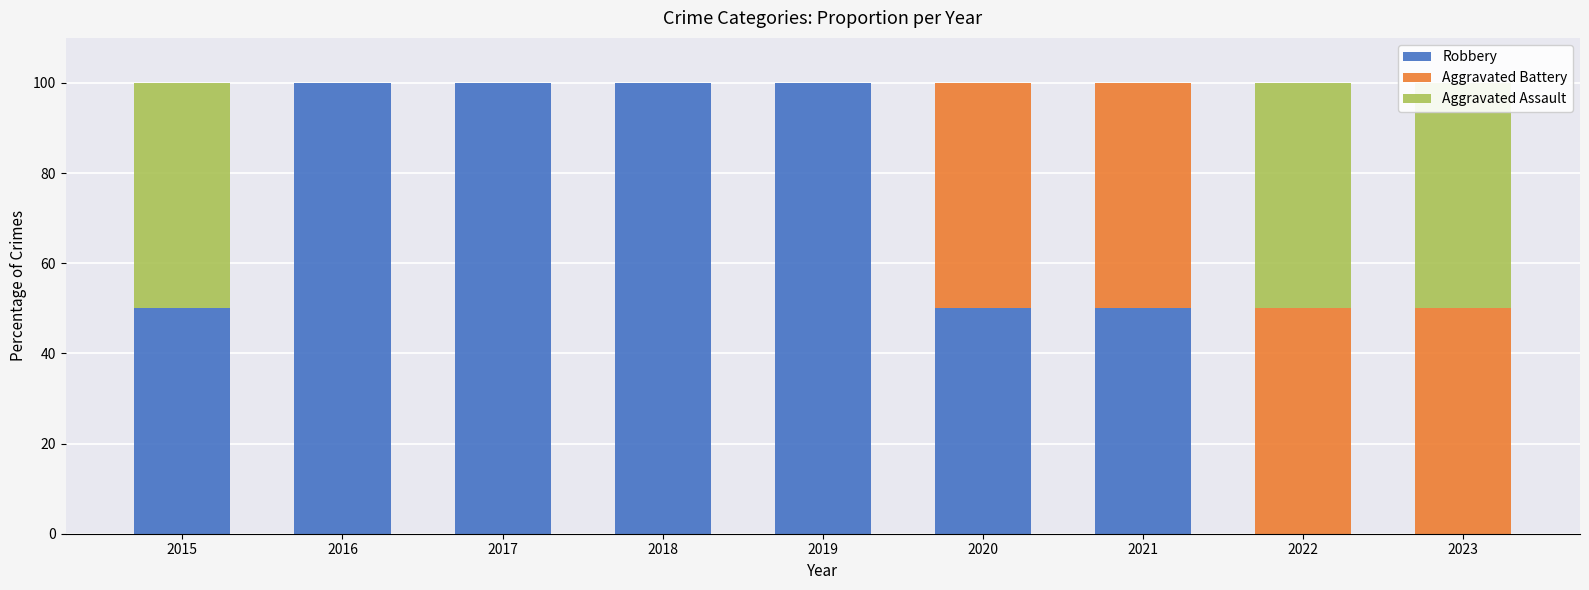

How many groups of bars are there?

9